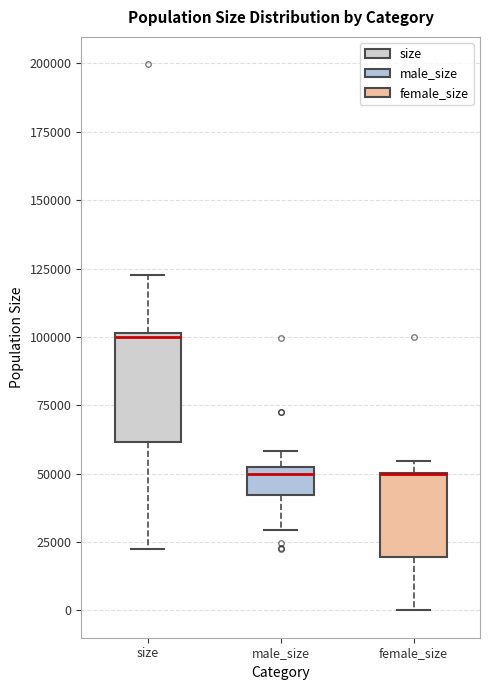

Reading left to right, transcribe this box plot: for each box, give where its median line is, the range the box spans, and where its two whiskers end, as read against the y-axis. The values are not printed on the chart, so give them approximately, as read against the axis.

size: median 100000, box 60000 to 100000, whiskers 25000 to 125000
male_size: median 50000, box 40000 to 55000, whiskers 30000 to 60000
female_size: median 50000 (drawn on the box's upper edge), box 20000 to 50000, whiskers 0 to 55000